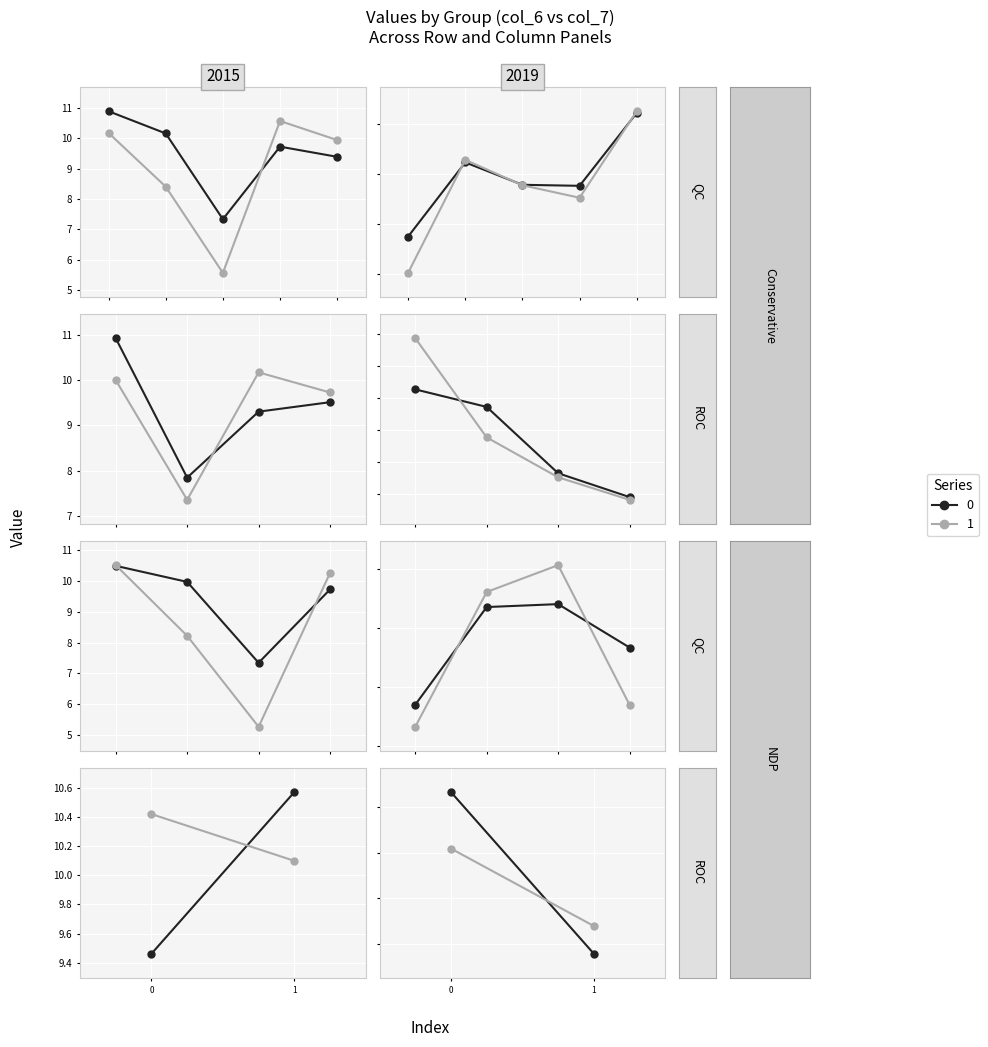

Which series ends up on top after the final intersection of col_6 and col_7?

col_7